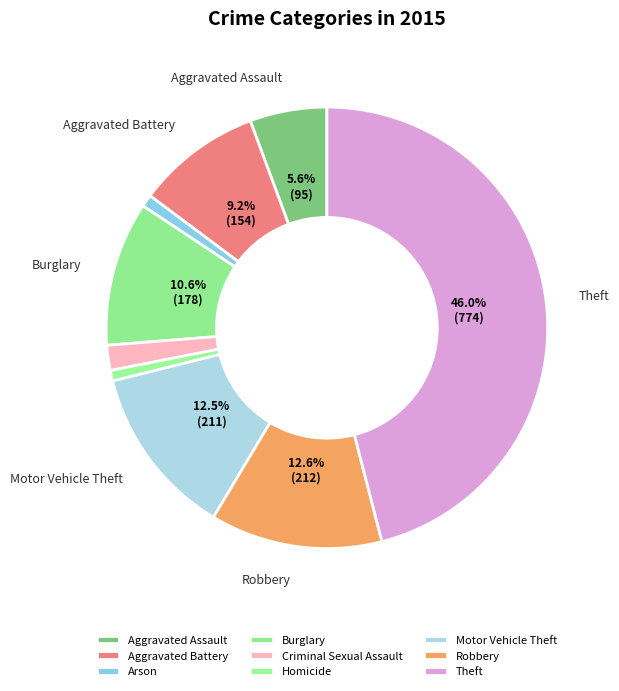

Is there a majority slice in this chart?

No